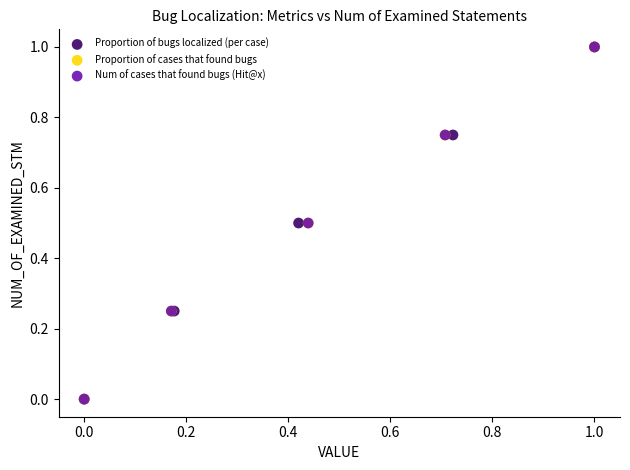

What are all the series names shown in the legend?

Proportion of bugs localized (per case), Proportion of cases that found bugs, Num of cases that found bugs (Hit@x)